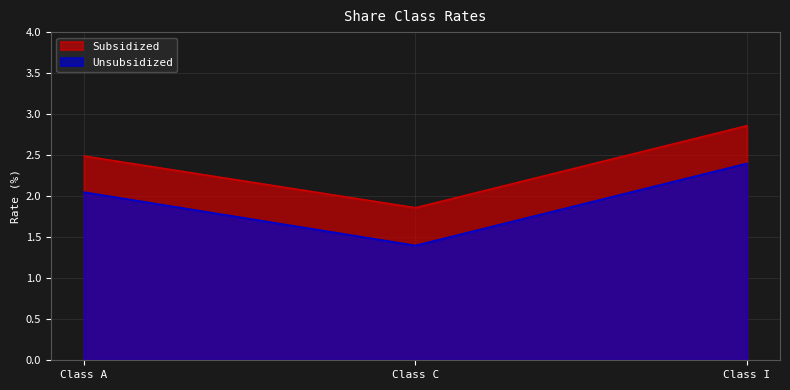

What value does the Subsidized series have at Class I?

2.9